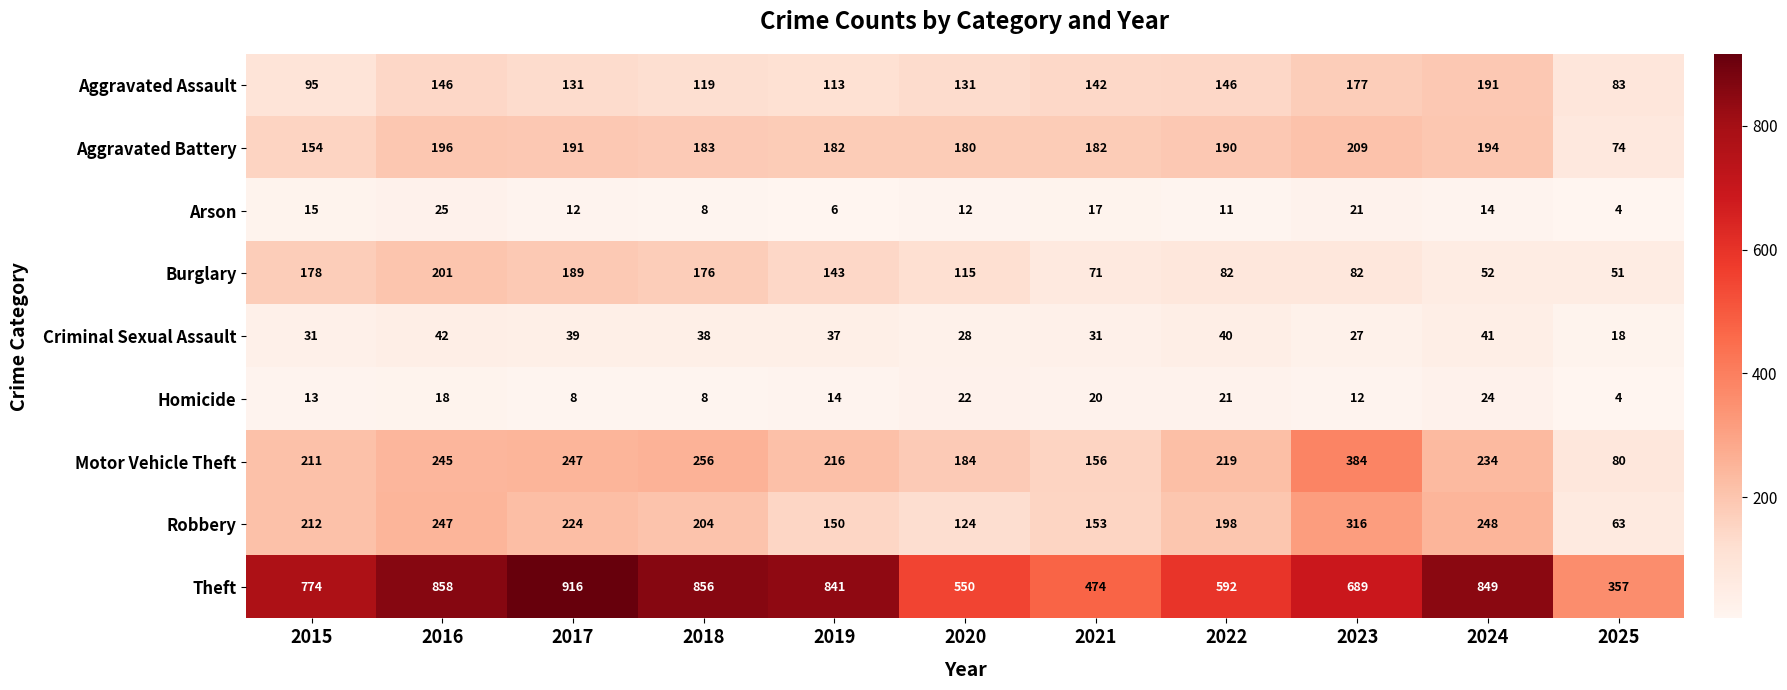

Where is Motor Vehicle Theft nearest to the value 232?

2024